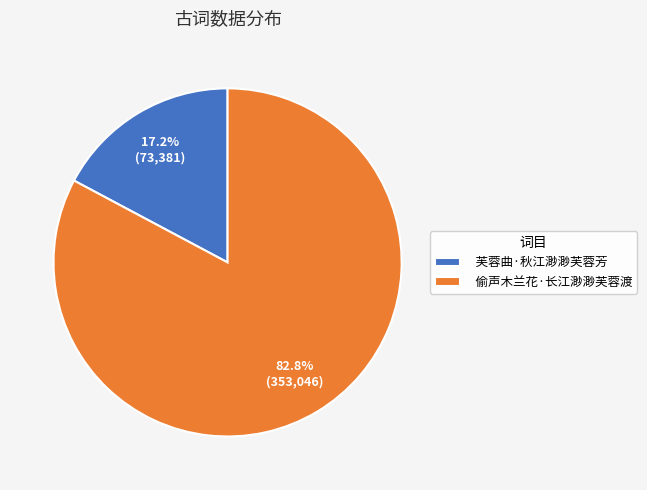

To the nearest percent, what portion does 芙蓉曲·秋江渺渺芙蓉芳 represent?

17%